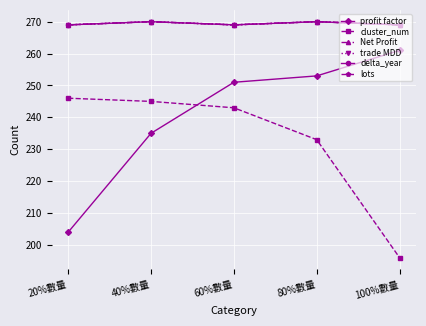

Which series changed the most between 20%數量 and 40%數量?

profit factor